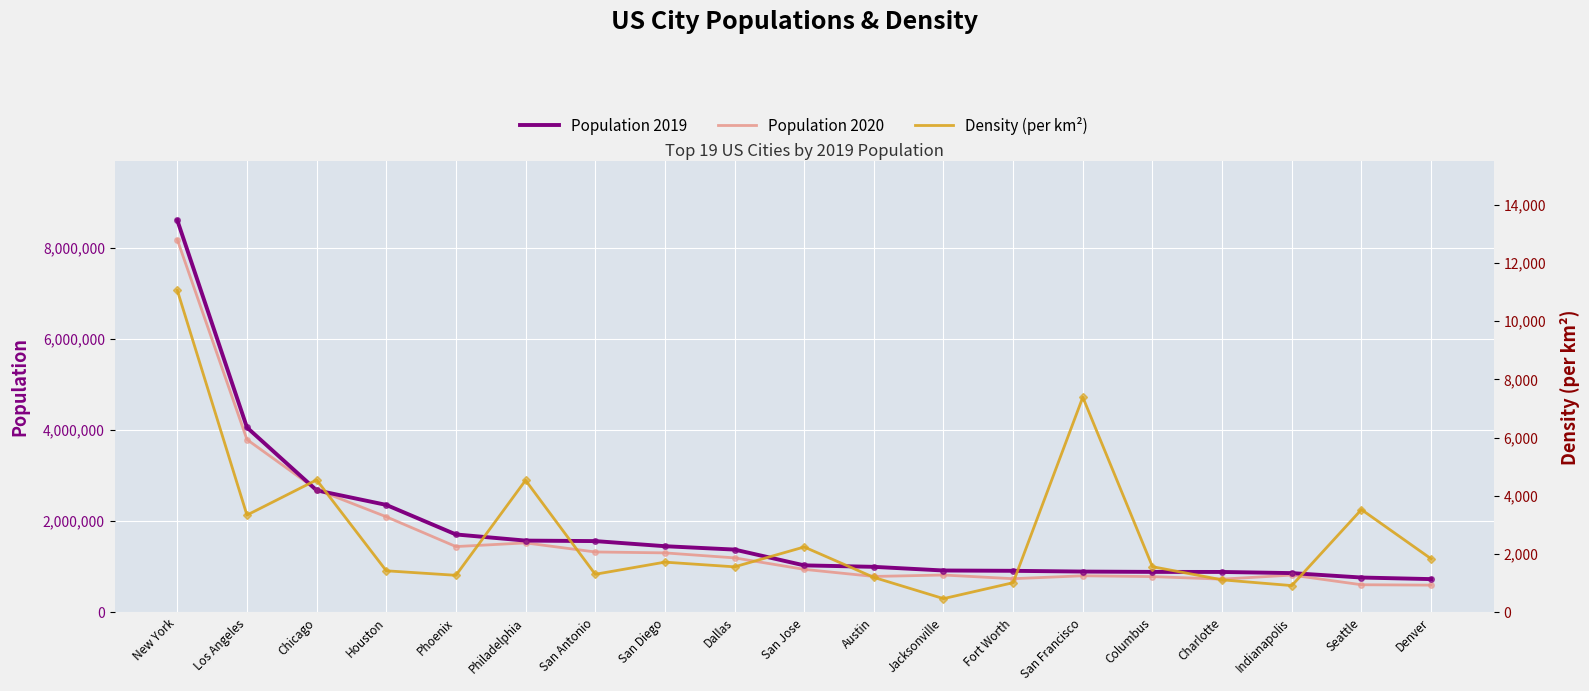

How many data points in Population 2020 are above 945942?

9